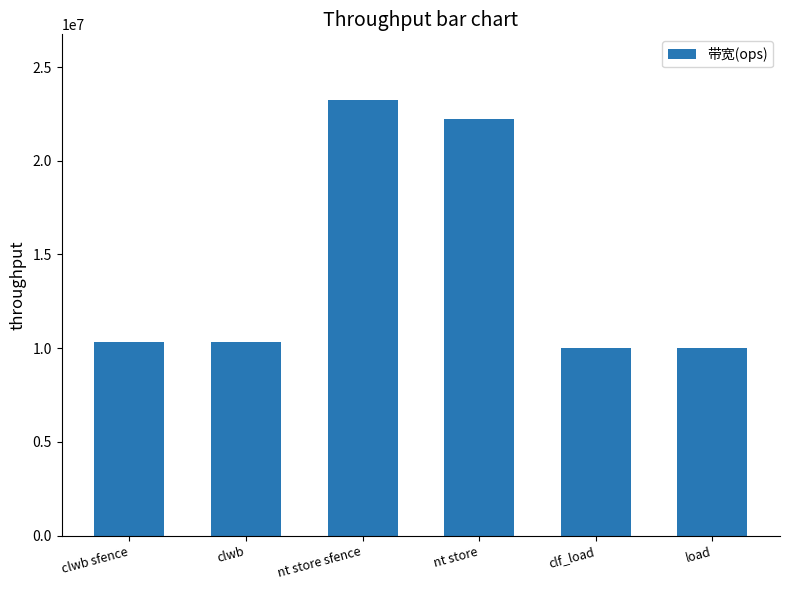

What is the ratio of the value at clwb to the value at load?

1.0